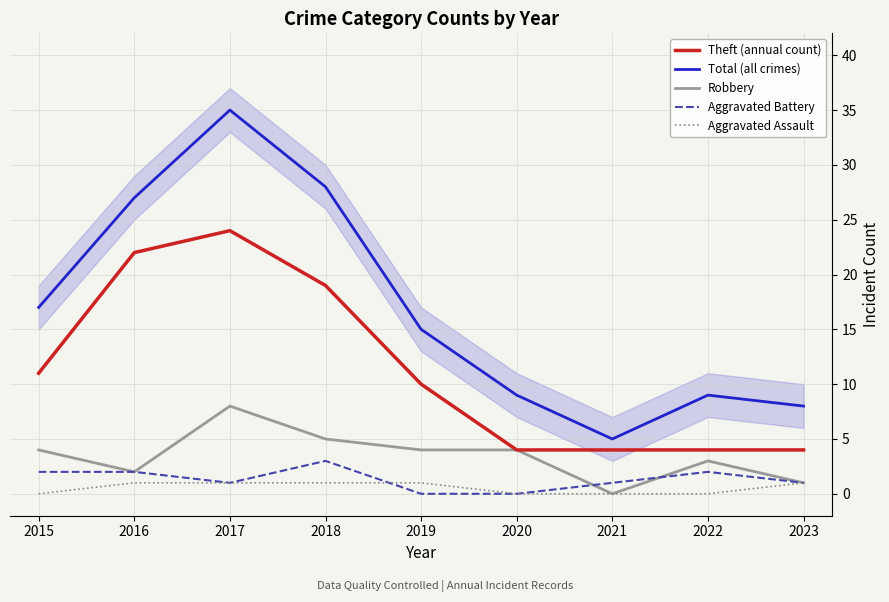

Between 2017 and 2021, which is larger?

2017